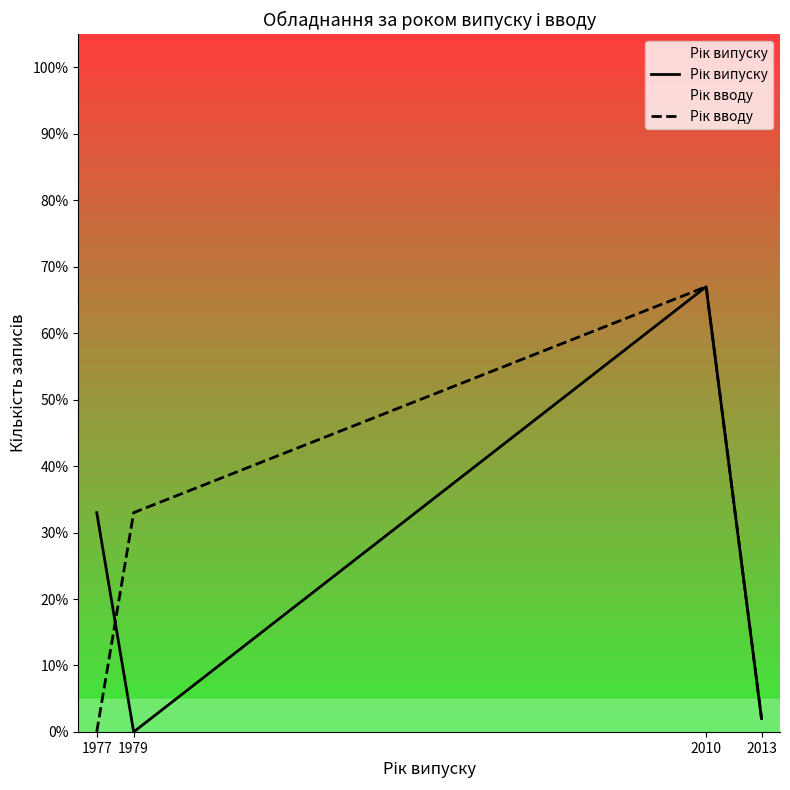

The Рік вводу series shows 92 at 2010. True or false?

False